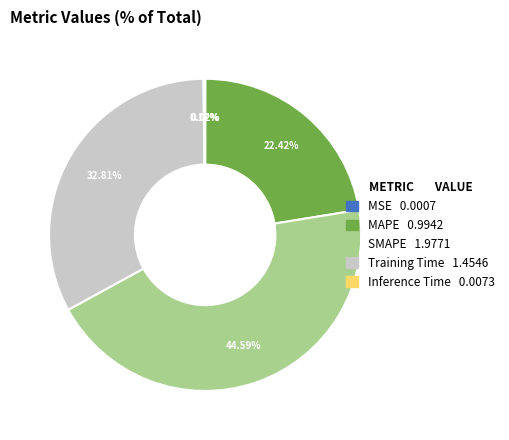

Does SMAPE account for over 50% of the chart?

No